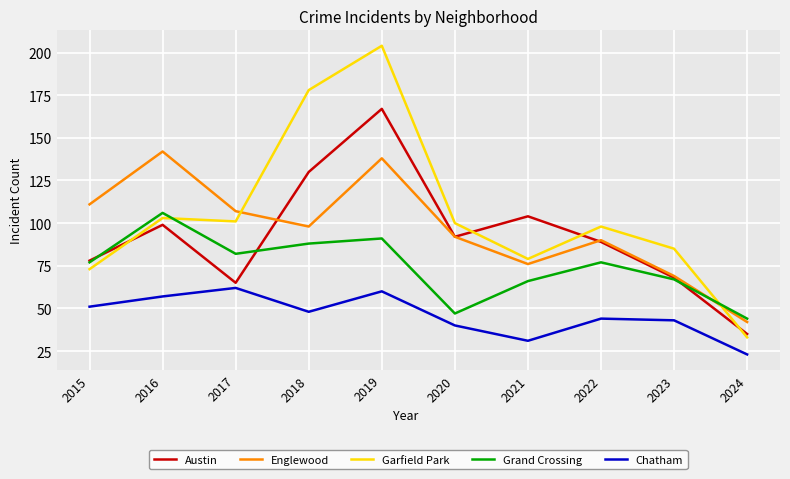

What is the difference between the maximum and second lowest values in the Garfield Park series?

131